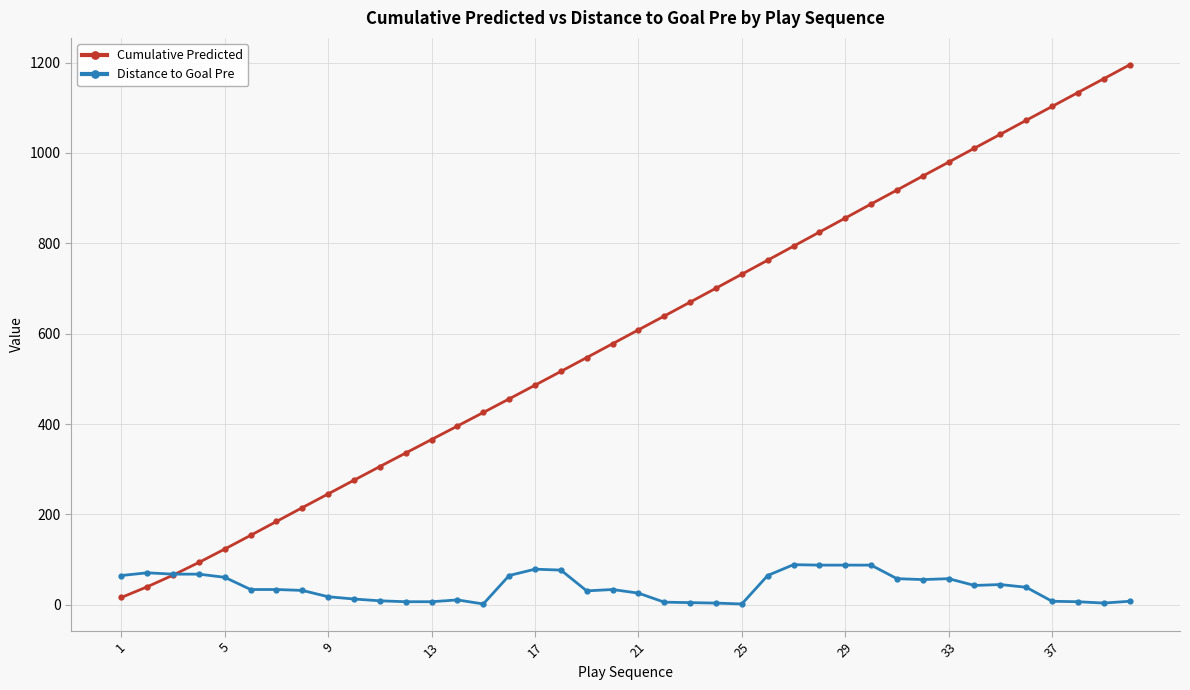

Which series has the largest range (max minus min)?

Cumulative Predicted